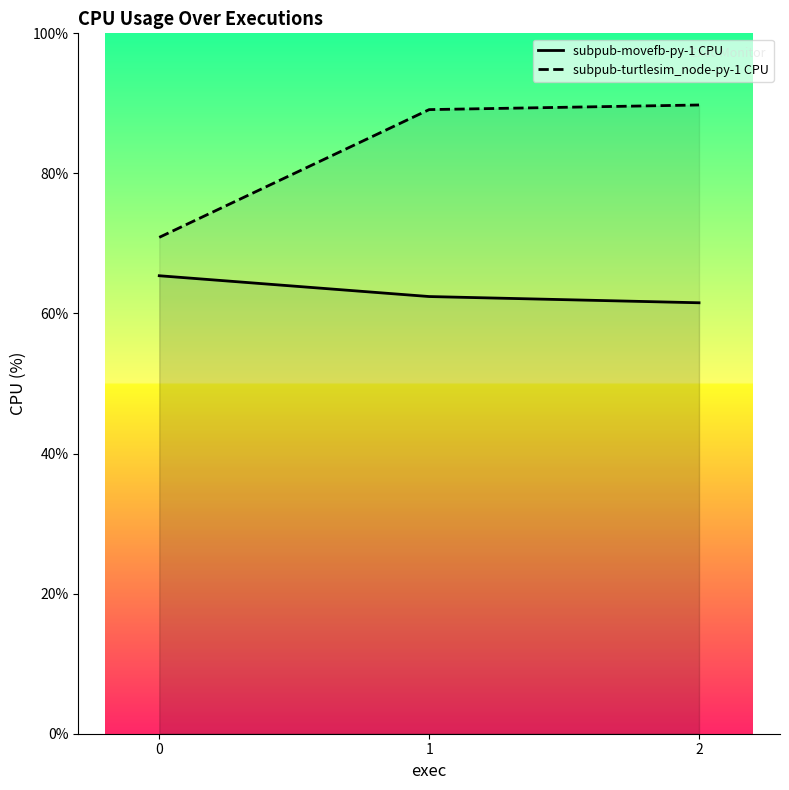

What is the spread (max minus min) of values at 2?

28.2